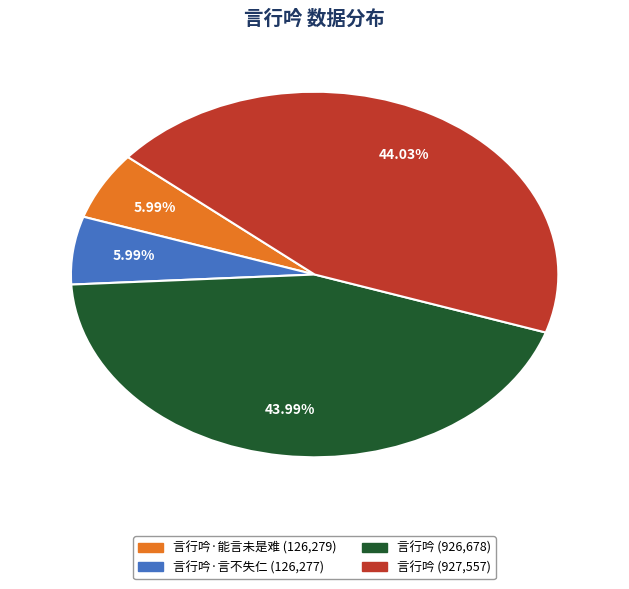

Does any single category account for the majority?

No